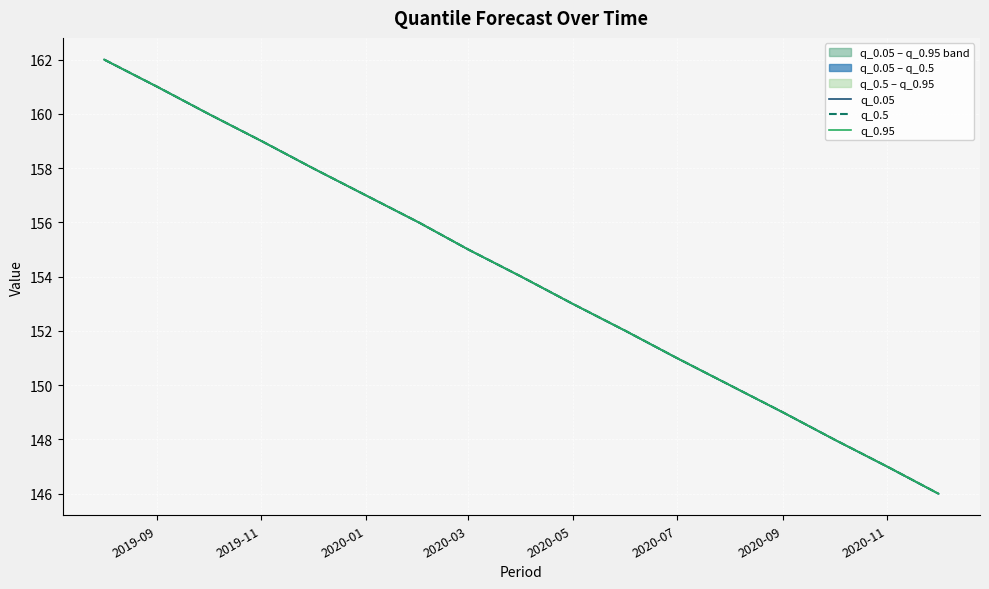

What is the total value across all series at 2020-09?

447